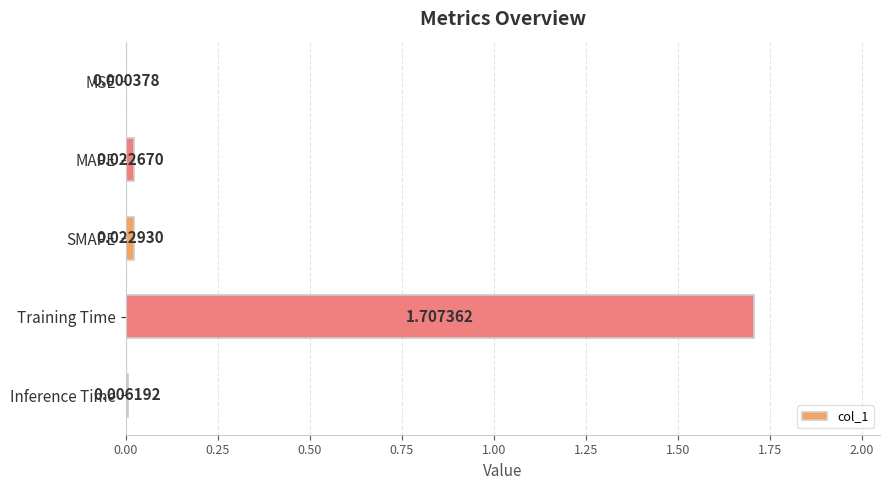

What is the sum of the values at MAPE and Training Time?

1.7